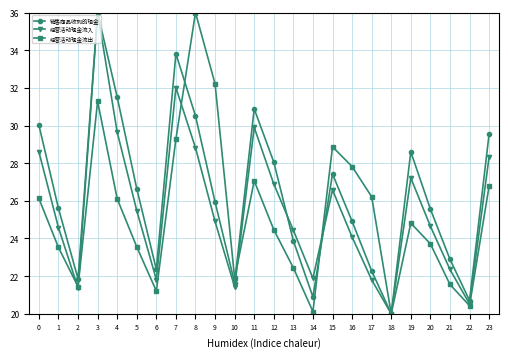

Is it true that 销售商品收到的现金 equals 28.1 at 12?

True